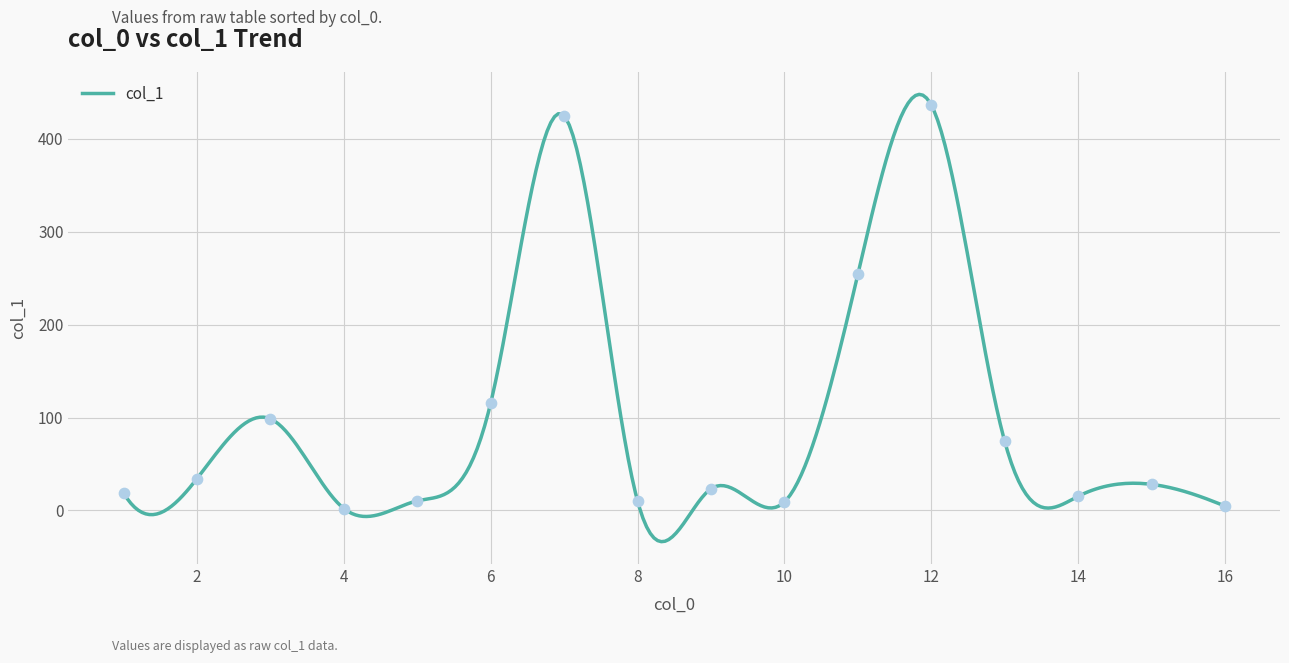

What is the change in value from 2 to 5?

-23.9